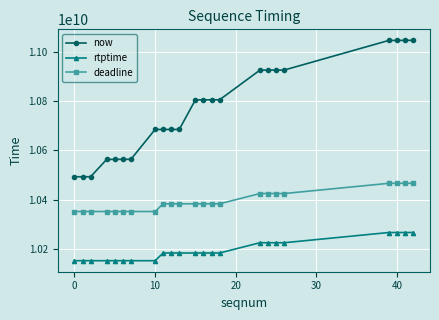

Count the number of data series in this chart.

3